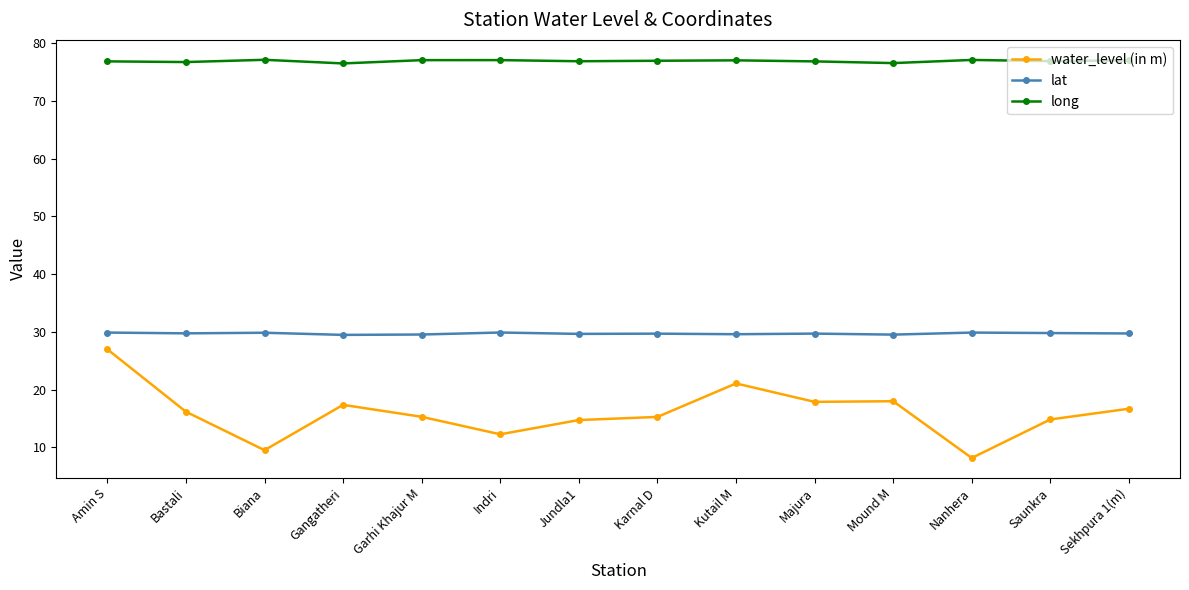

True or false: lat and long cross at least once.

False